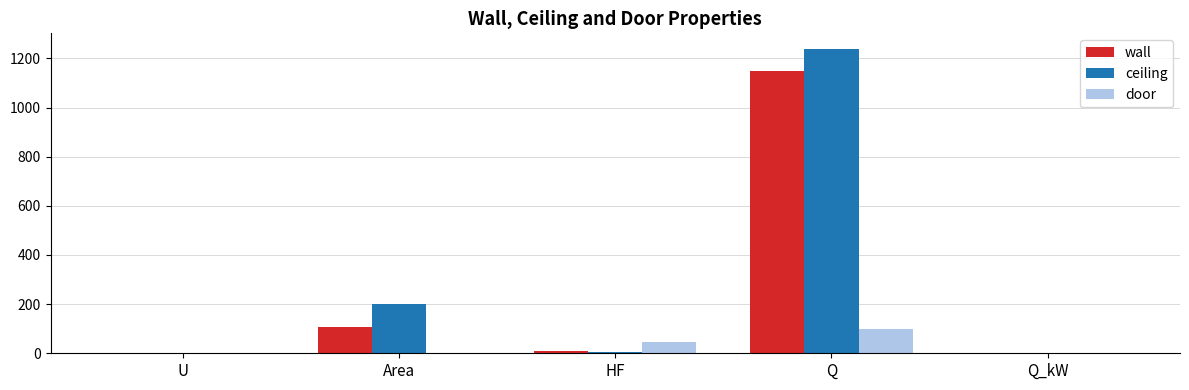

What is the total value across all series at Q?

2486.4